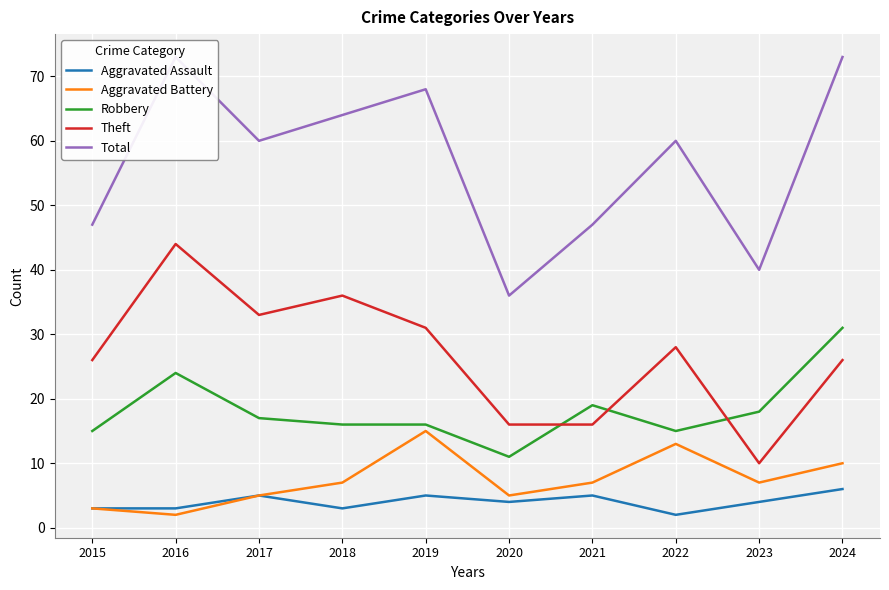

Read the Theft value at 2022.

28